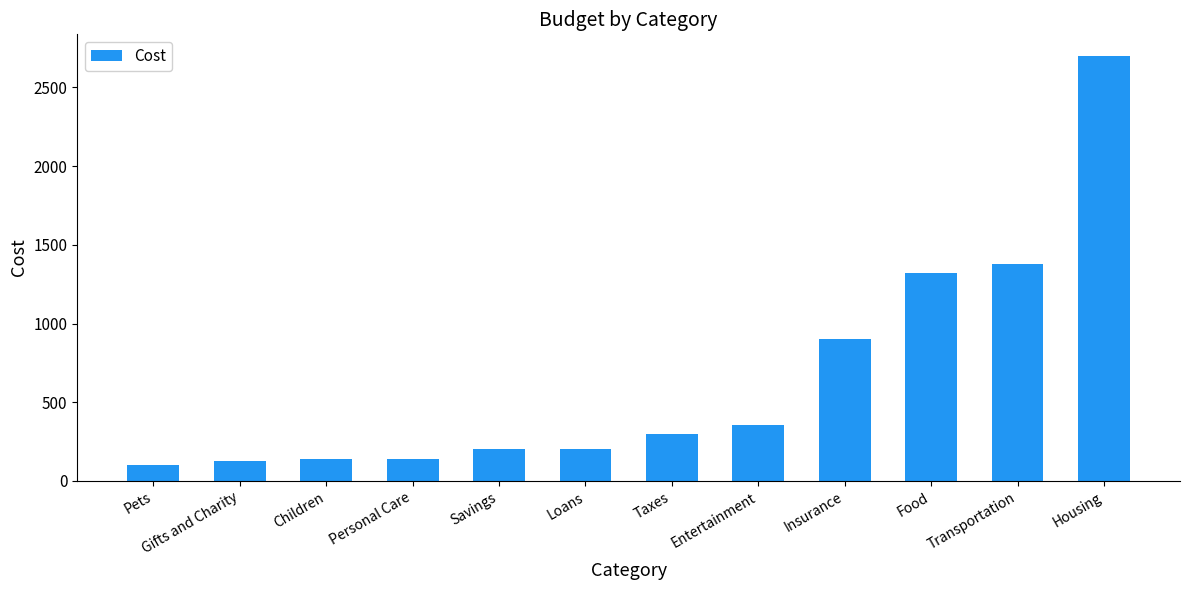

What is the difference between the values at Gifts and Charity and Transportation?

1250